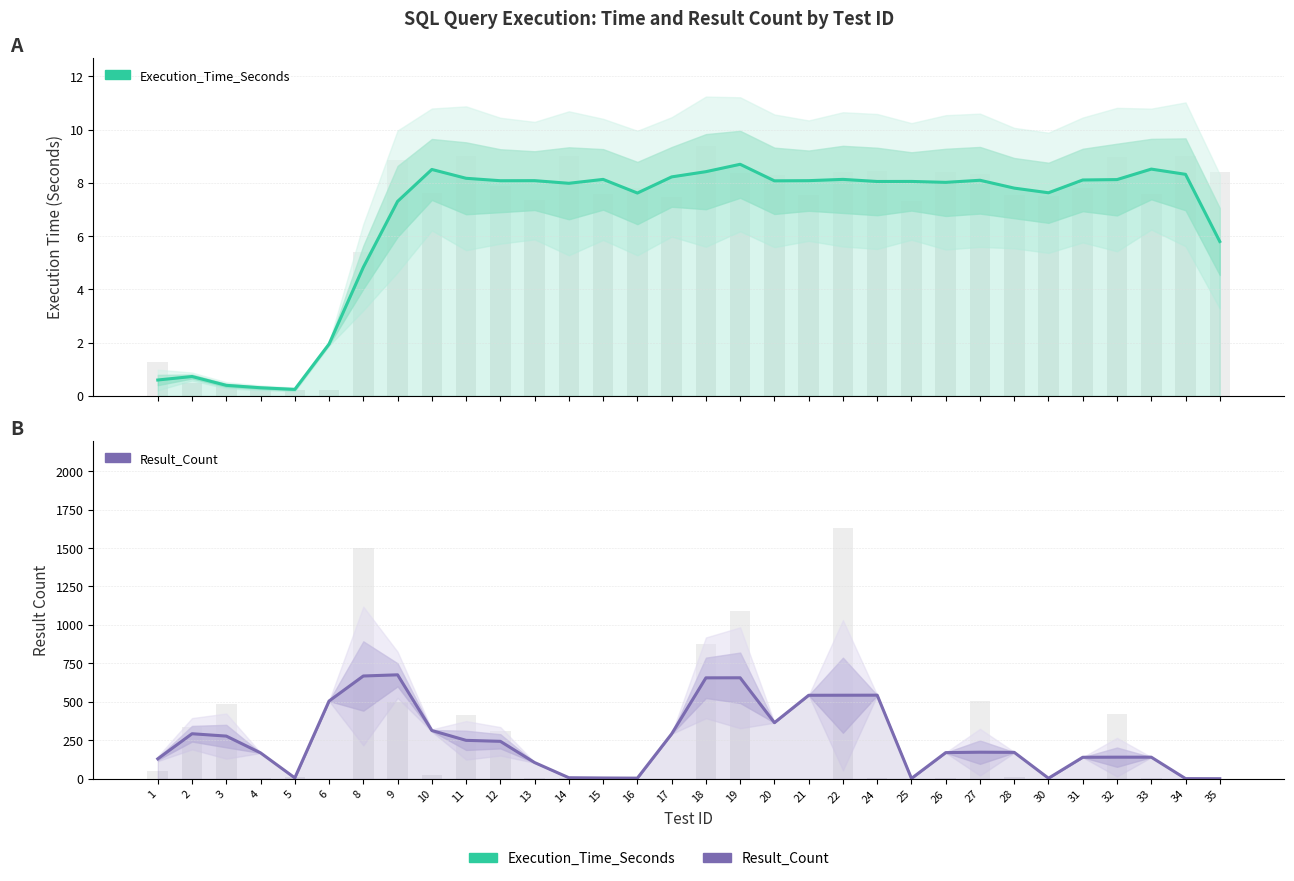

The value of Result_Count at 10 is 440.2. True or false?

False